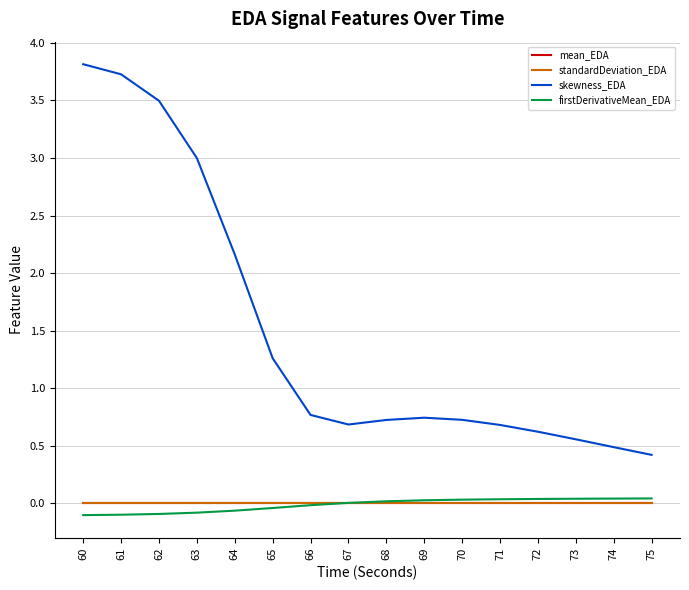

What are all the series names shown in the legend?

mean_EDA, standardDeviation_EDA, skewness_EDA, firstDerivativeMean_EDA